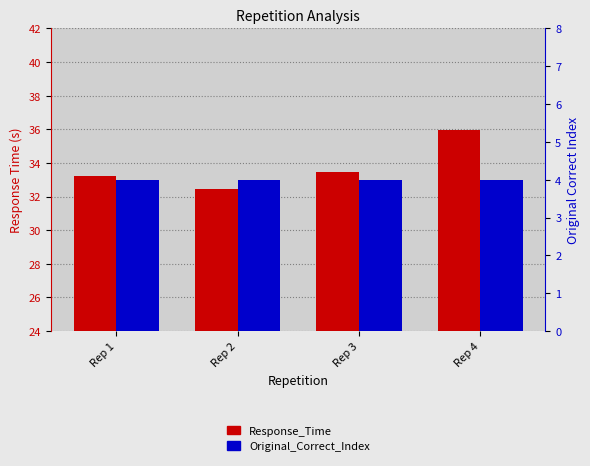

Reading left to right, transcribe all the data shown in this chart.

Response_Time: 33.2	32.5	33.5	36.0
Original_Correct_Index: 4.0	4.0	4.0	4.0